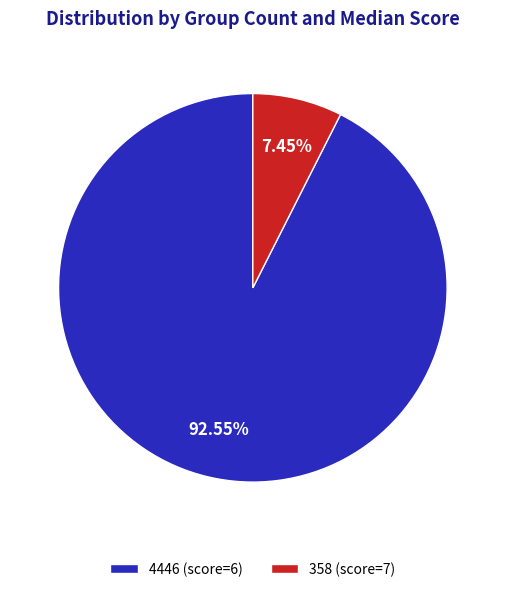

Between 358 (score=7) and 4446 (score=6), which is larger?

4446 (score=6)